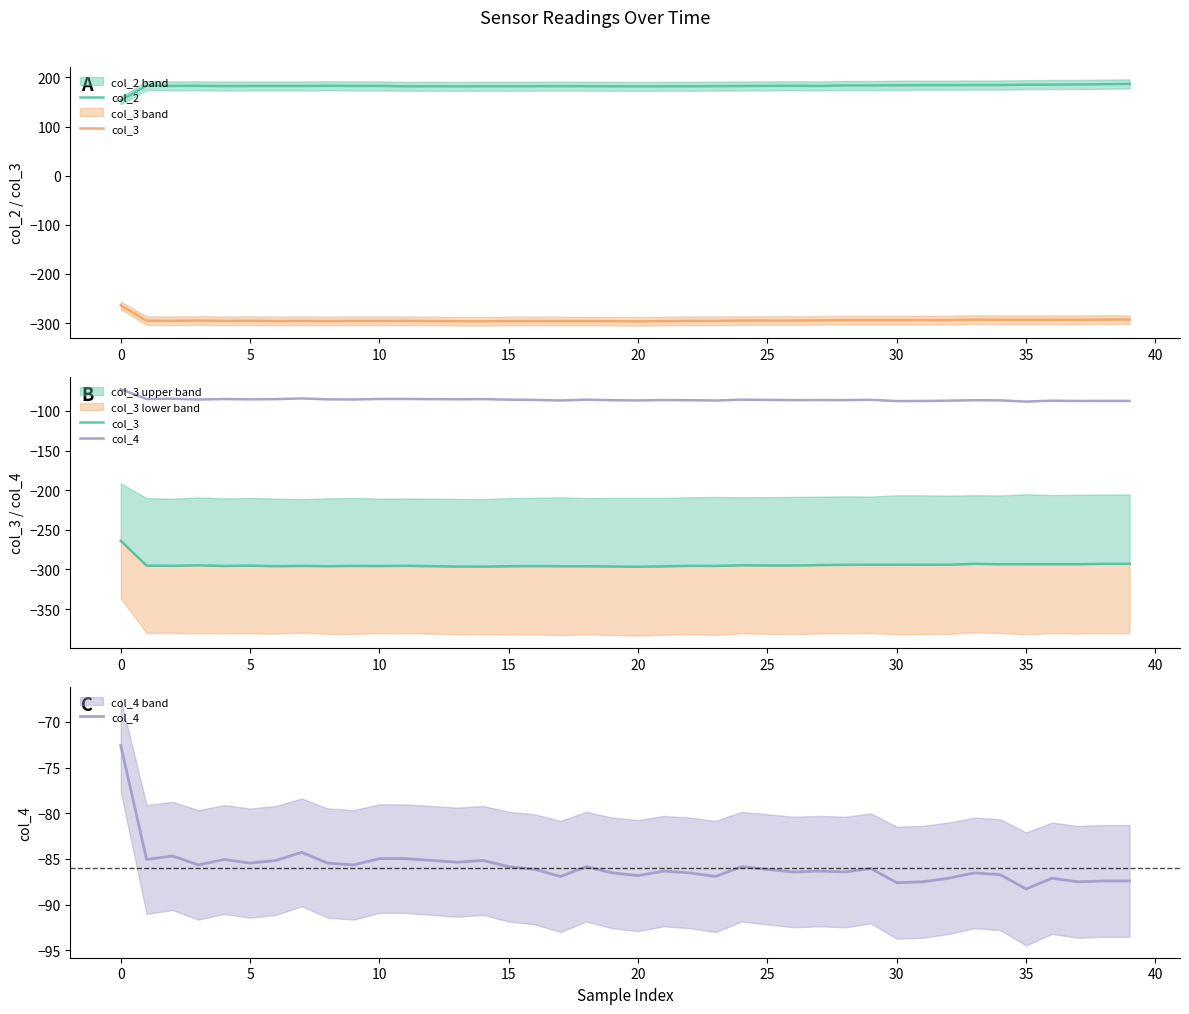

At which category does col_3 reach its first local valley?

5